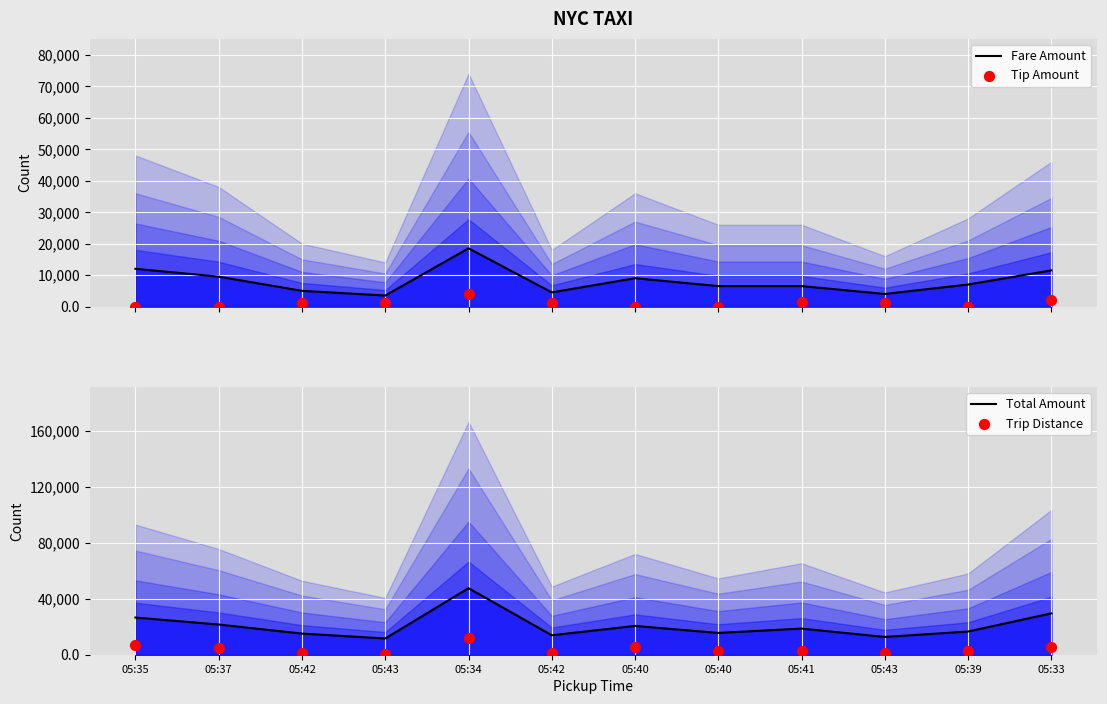

What is the total value across all series at 05:43?

10.6